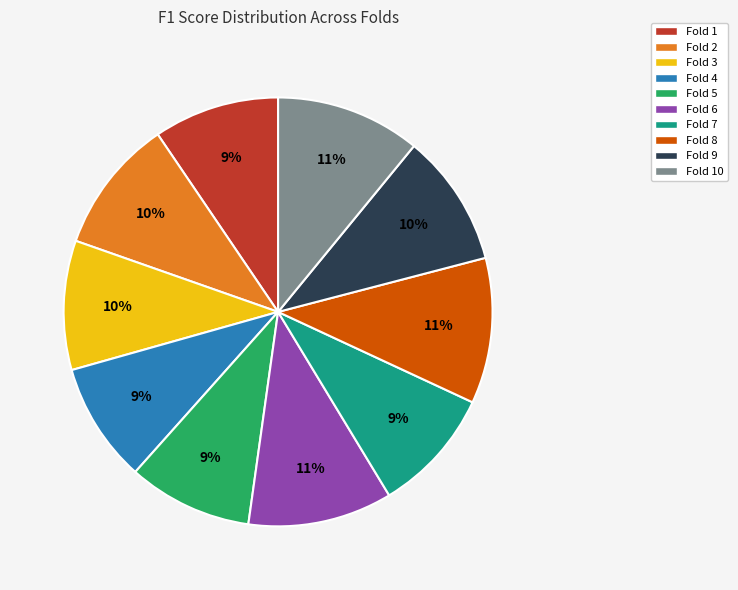

To the nearest percent, what is the difference between the largest and smallest slice percentages?

2%